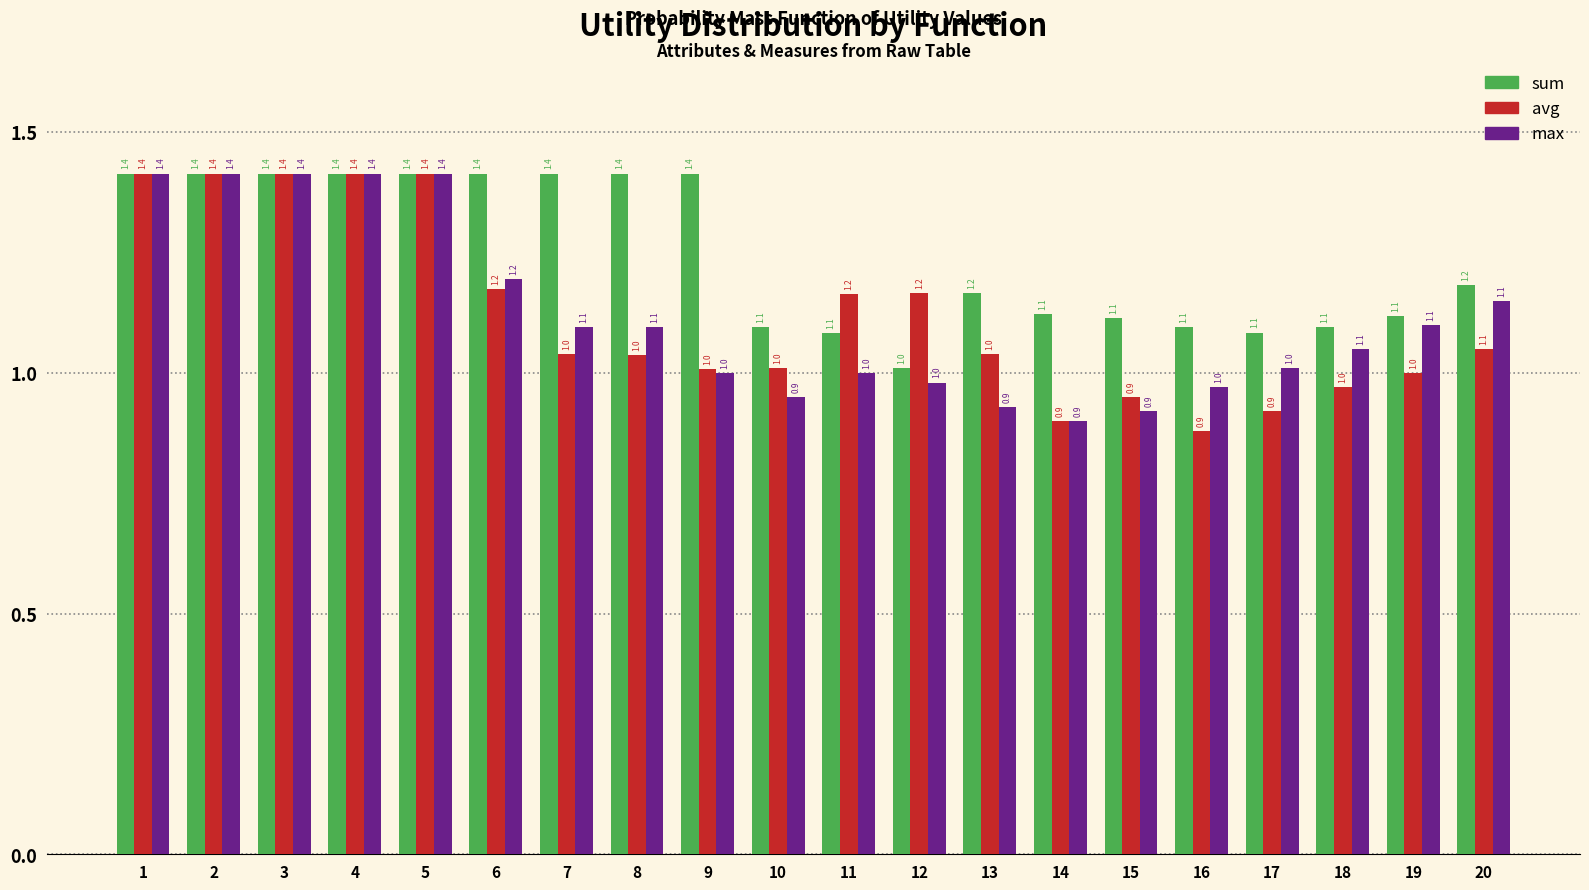

What value does the sum series have at 12?

1.0